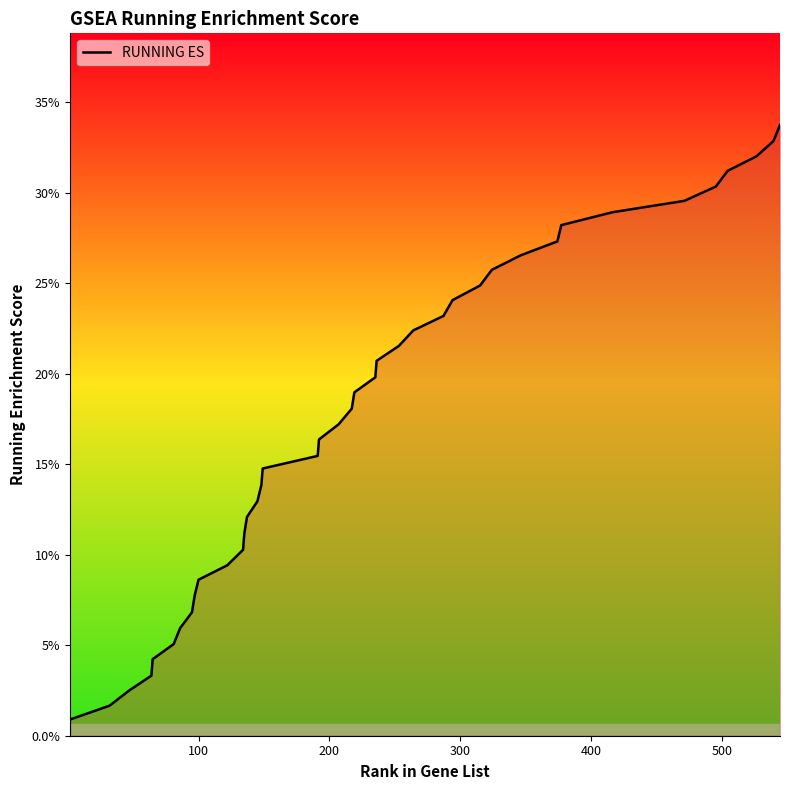

Is this an area chart (filled region under the line)?

Yes